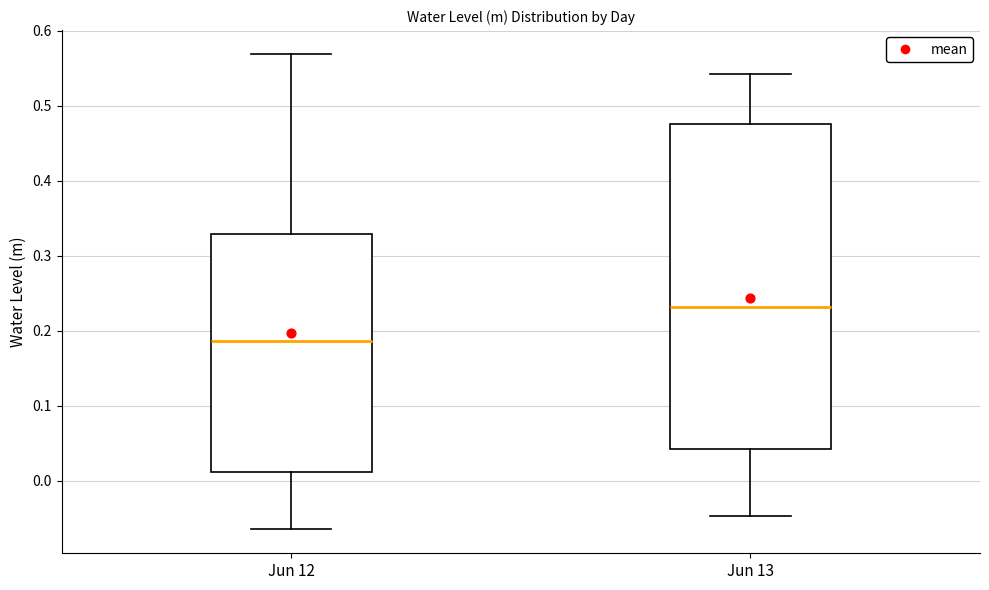

Reading left to right, read every box against the y-axis: the position of its median line, the range the box covers, and the ends of its whiskers. The values are not printed on the chart, so give them approximately, as read against the axis.

Jun 12: median 0.19, box 0.01 to 0.33, whiskers -0.06 to 0.57
Jun 13: median 0.23, box 0.04 to 0.48, whiskers -0.05 to 0.54